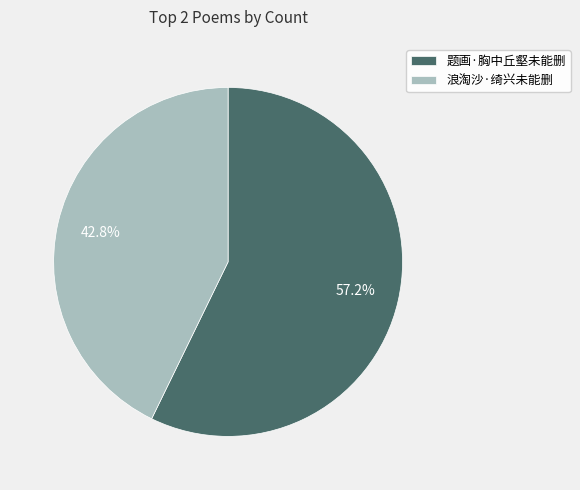

To the nearest percent, what is the difference between the 题画·胸中丘壑未能删 and 浪淘沙·绮兴未能删 slice percentages?

14%